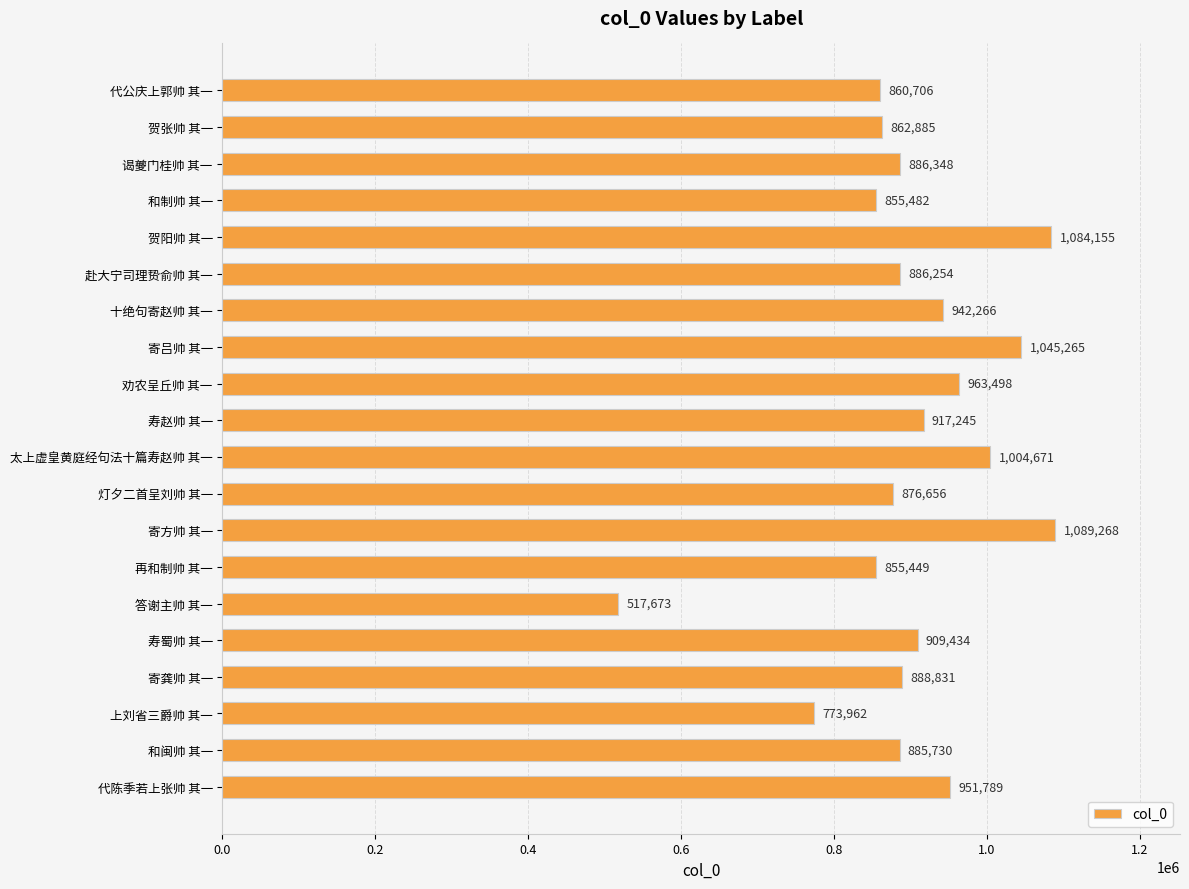

How many data points are less than 888831?

10